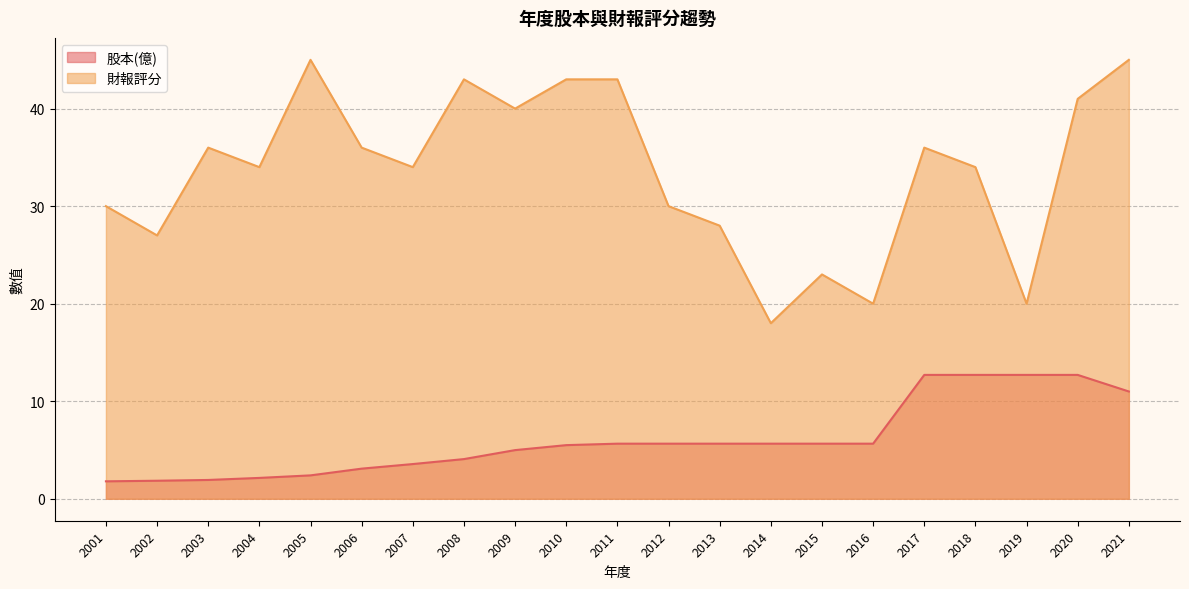

What is the sum of all 股本(億) values?

127.0